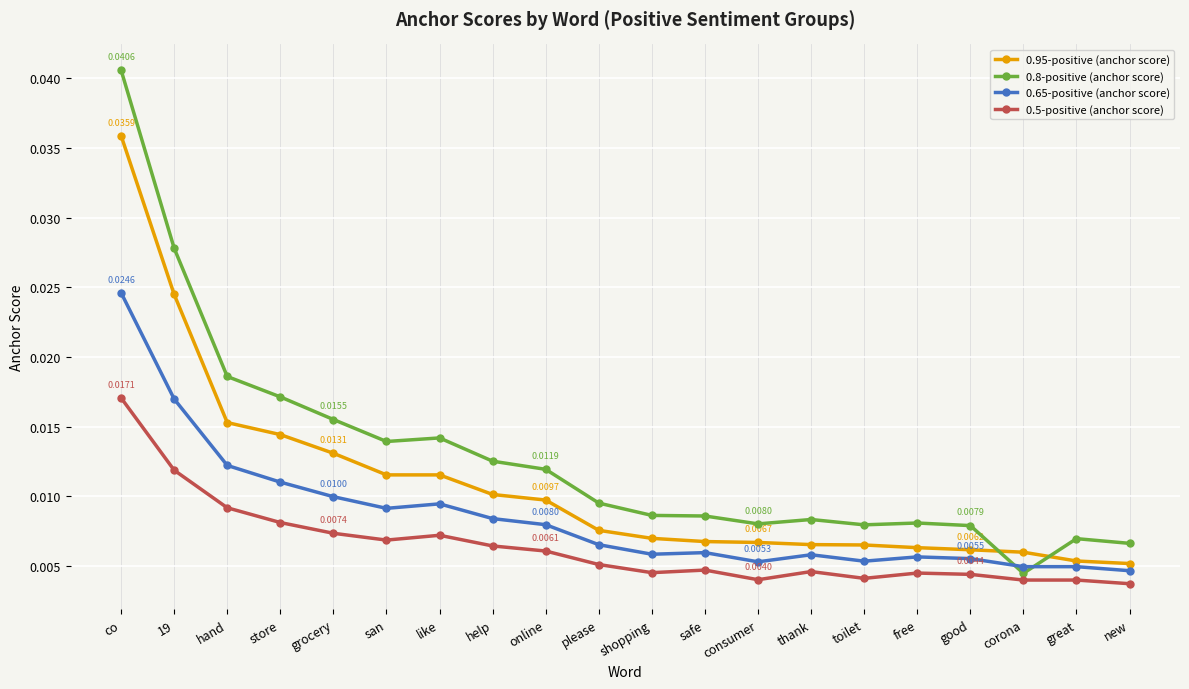

Which category has the highest value in the 0.65-positive (anchor score) series?

co